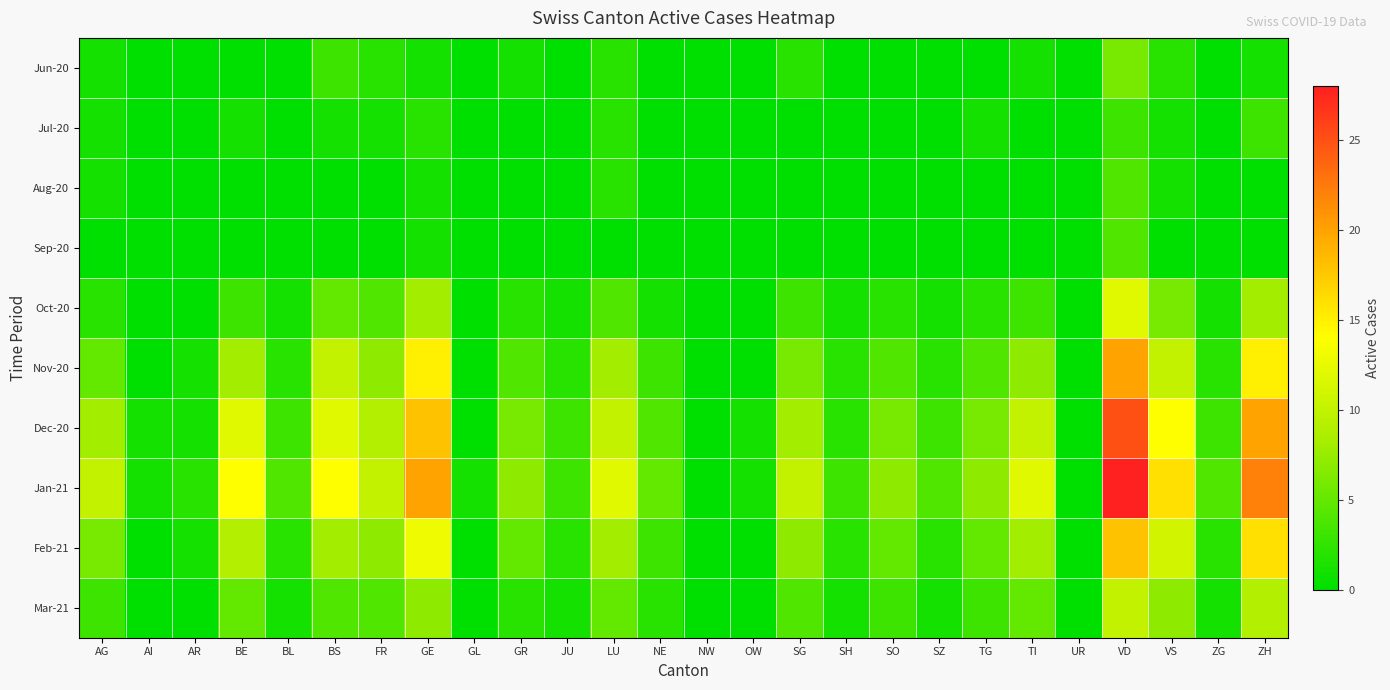

Which series changed the most between BE and GR?

Jan-21